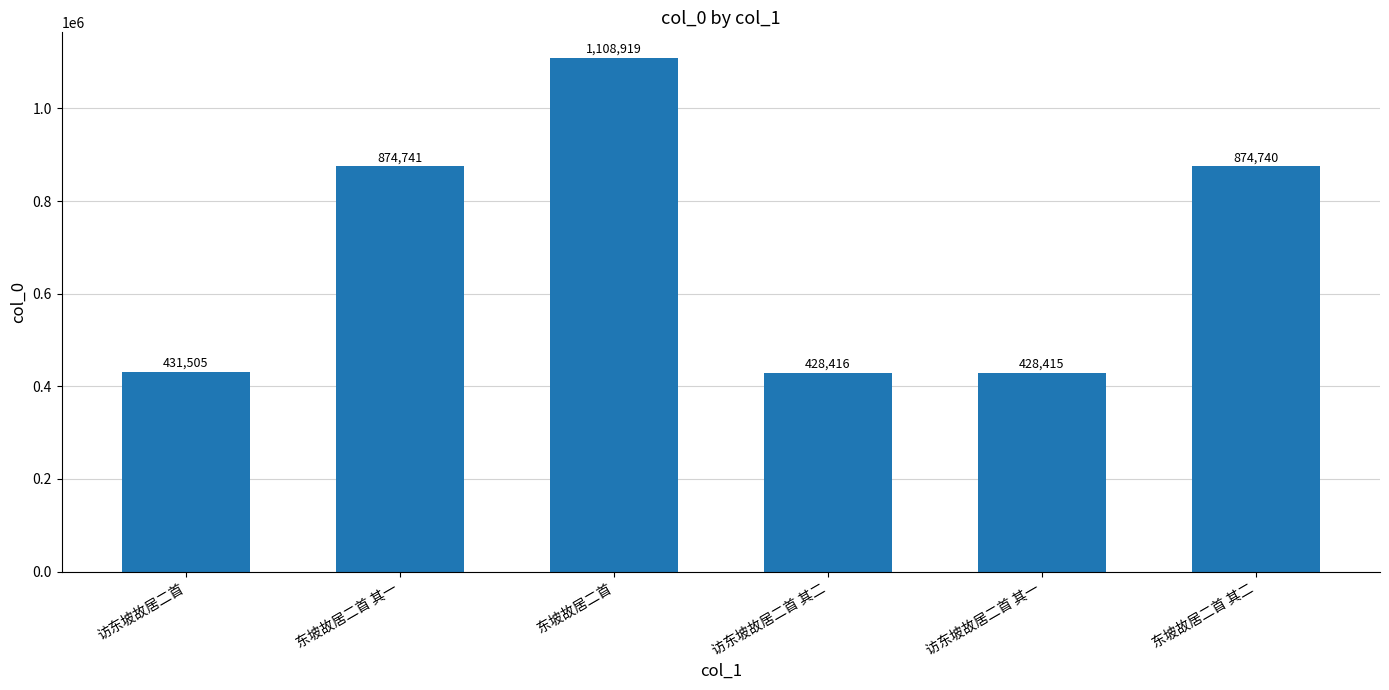

Which label corresponds to the smallest value in the chart?

访东坡故居二首 其一